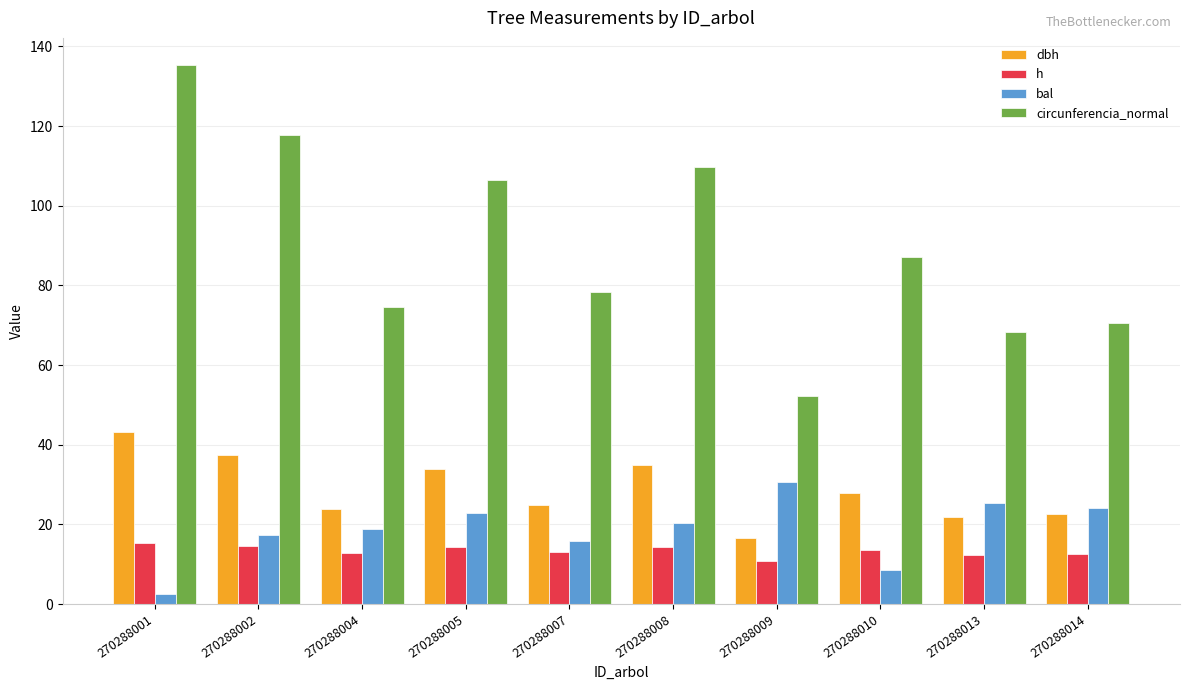

Which series has the widest spread of values?

circunferencia_normal